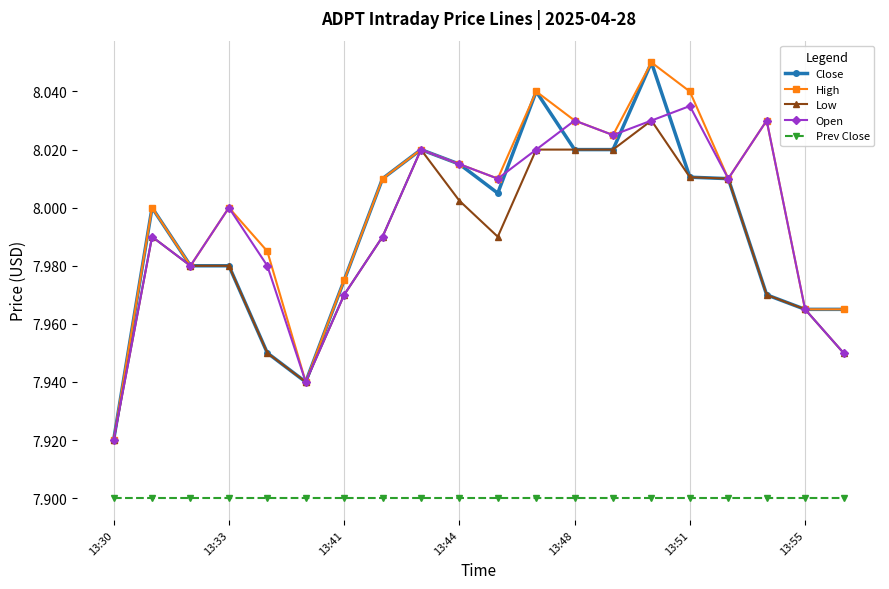

In Open, how many points are higher than both neighbors (excluding endpoints)?

6